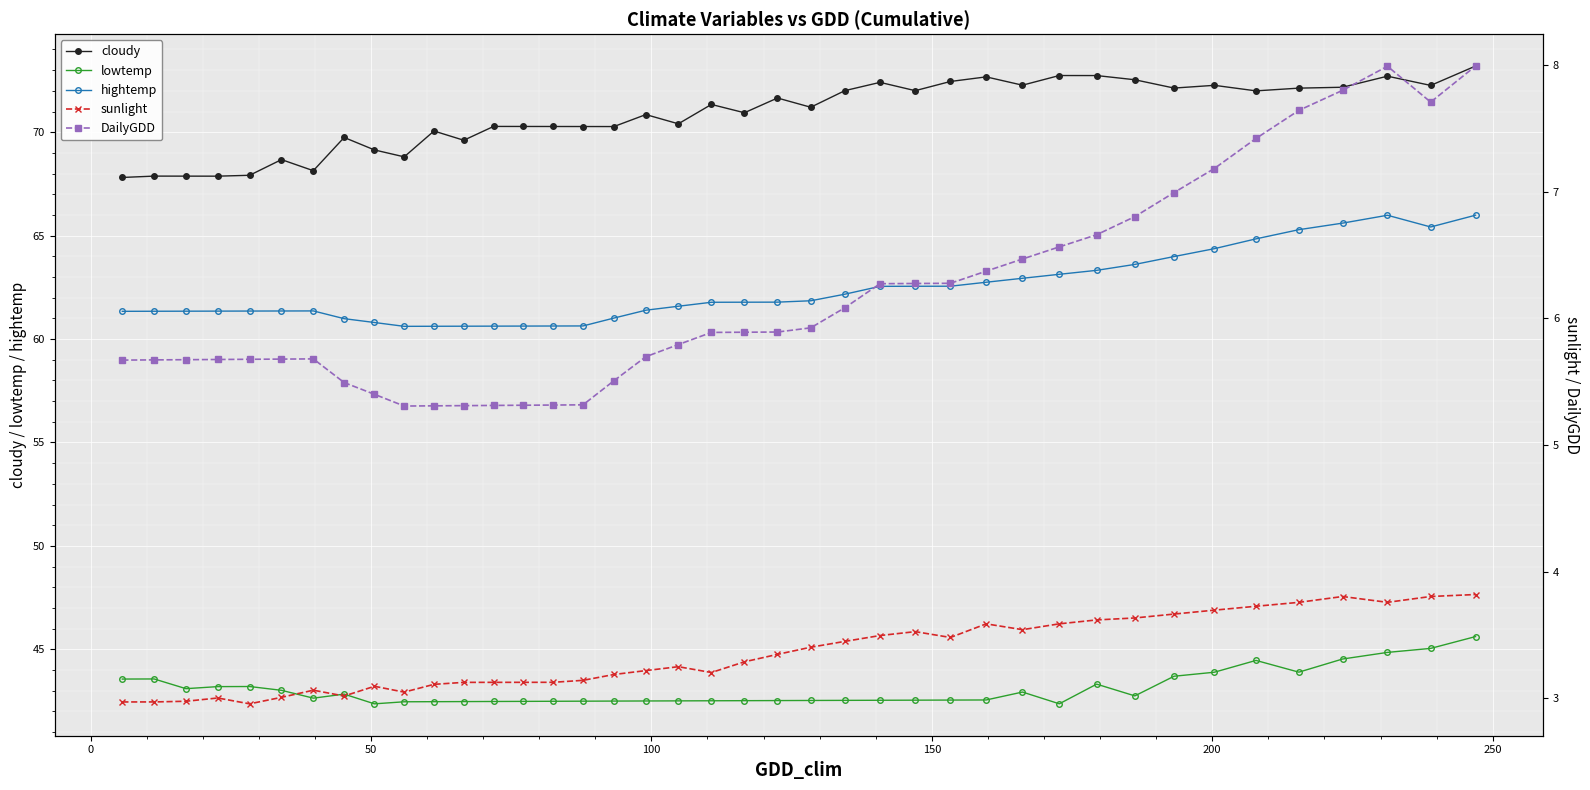

What is the minimum value for lowtemp?

42.4